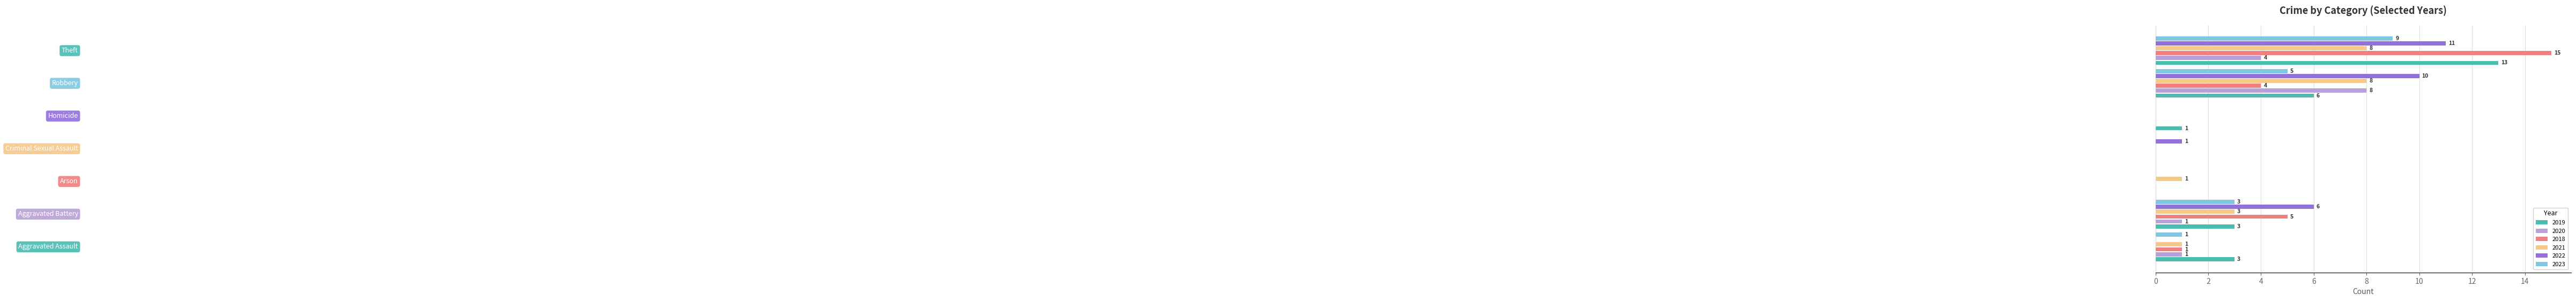

Which series has the largest total across all categories?

2022